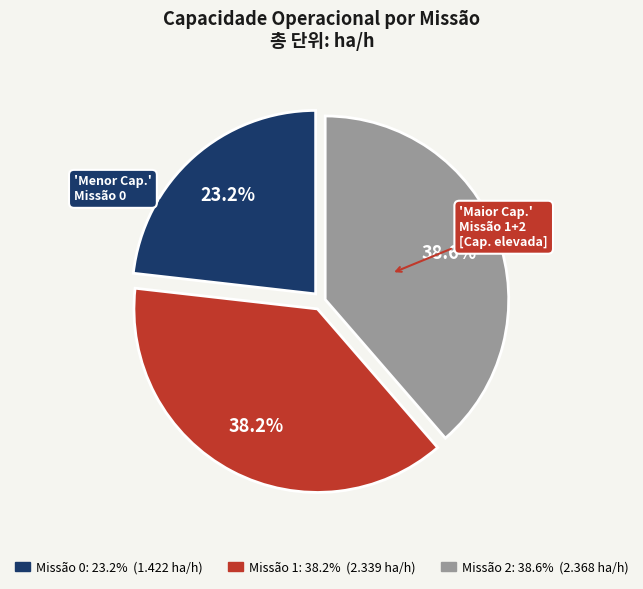

Is there a majority slice in this chart?

No